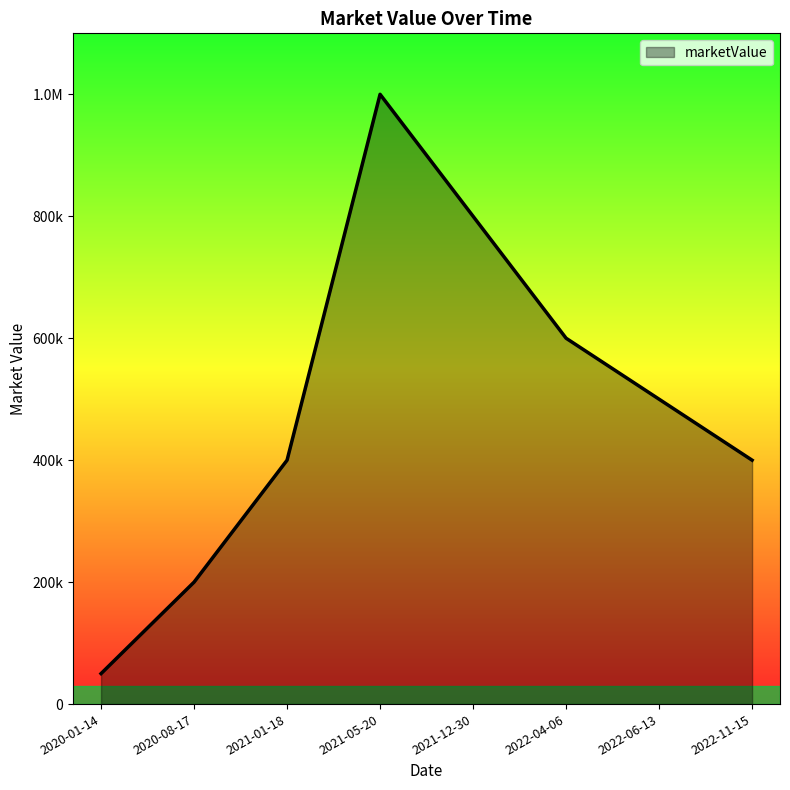

List the labels in order of value, largest first.

2021-05-20, 2021-12-30, 2022-04-06, 2022-06-13, 2021-01-18, 2022-11-15, 2020-08-17, 2020-01-14